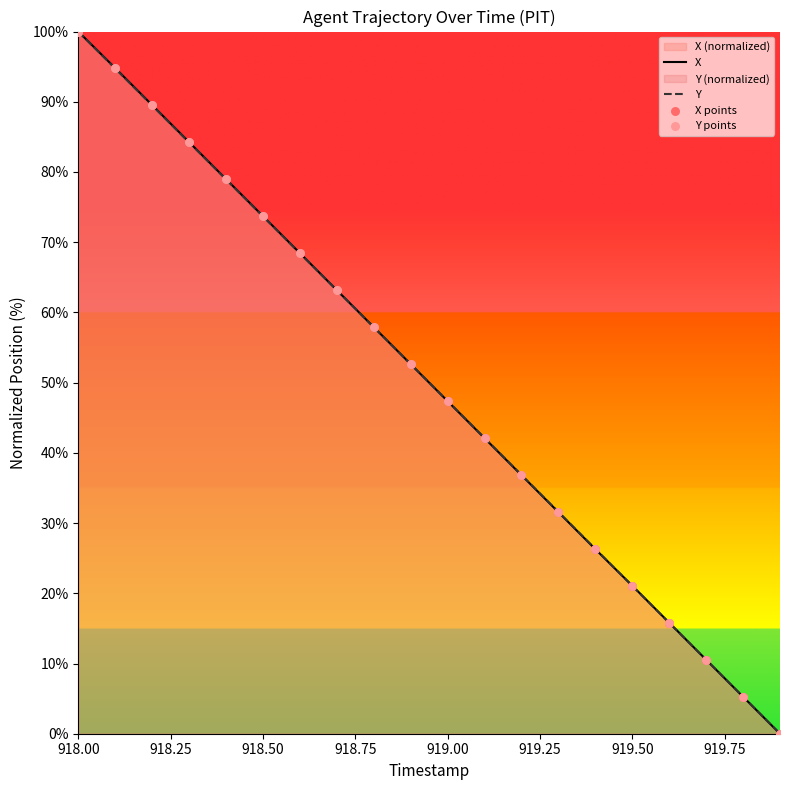

Which series has the largest total across all categories?

X